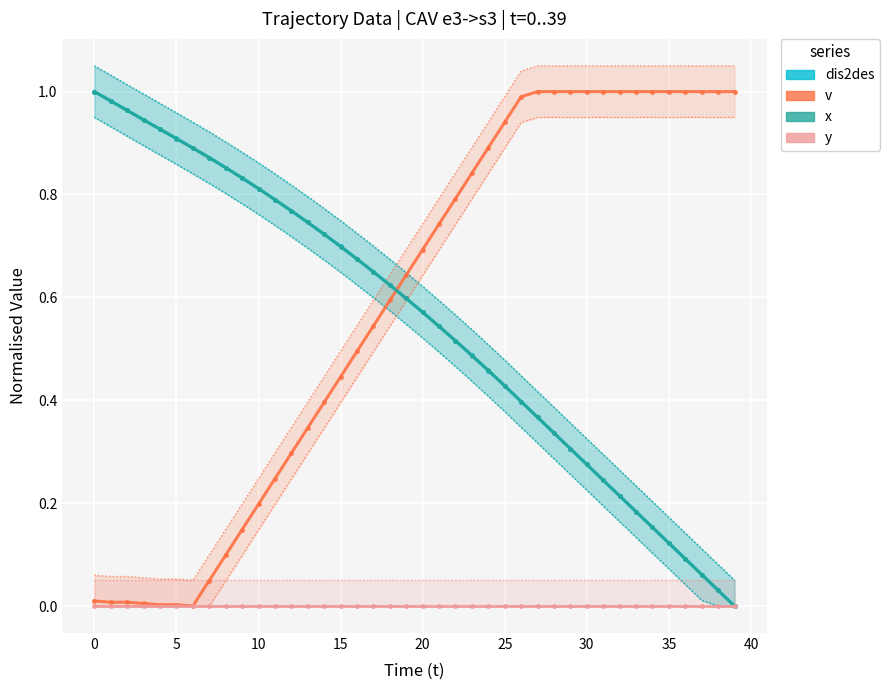

What is the total value across all series at 36?

1.2